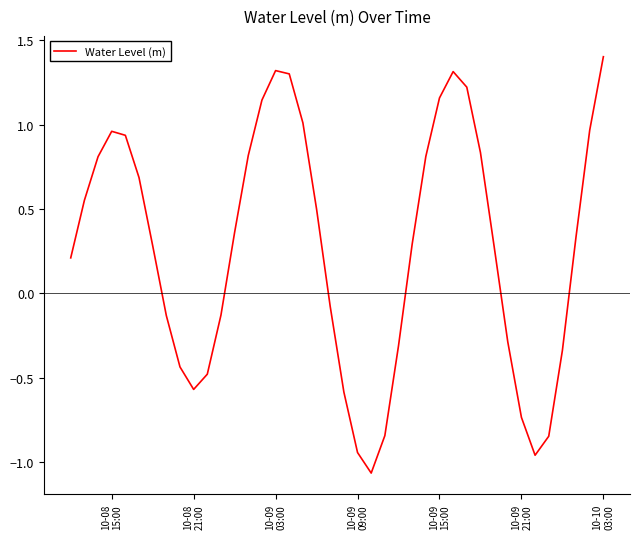

What is the greatest value displayed?

1.4